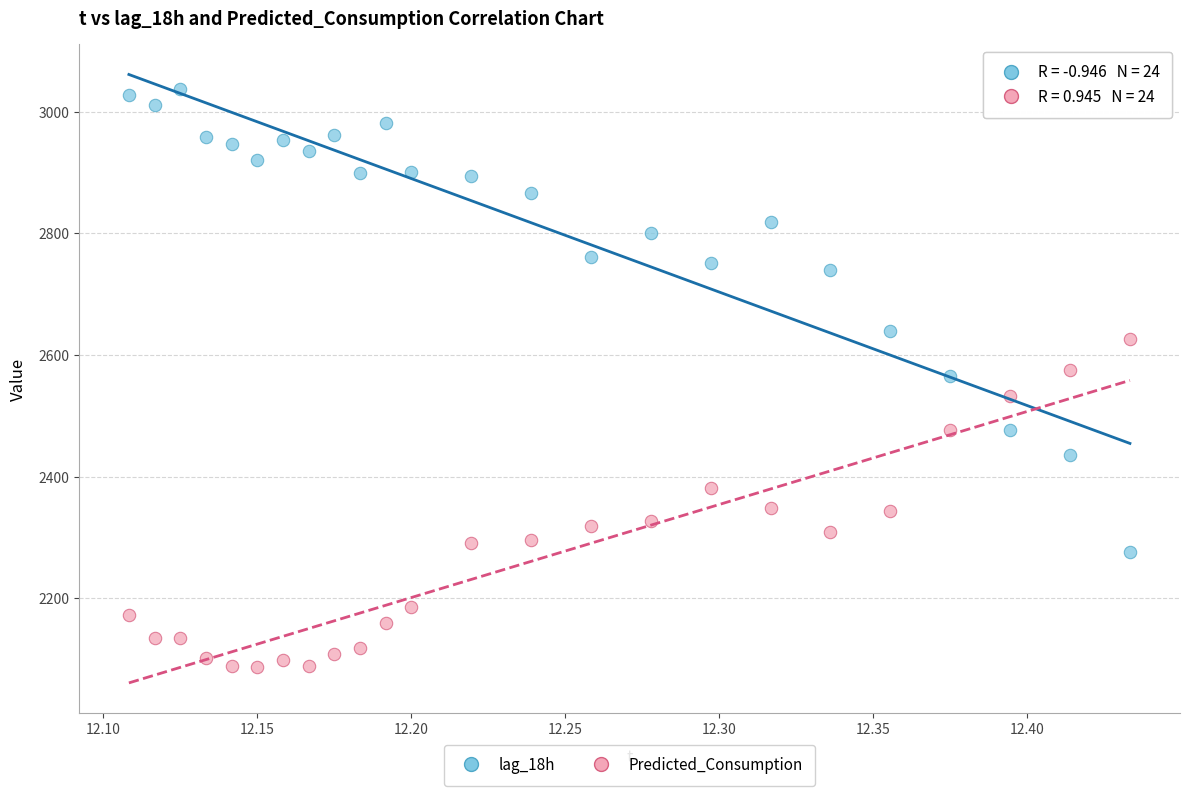

Which series contains the lowest Y value?

Predicted_Consumption